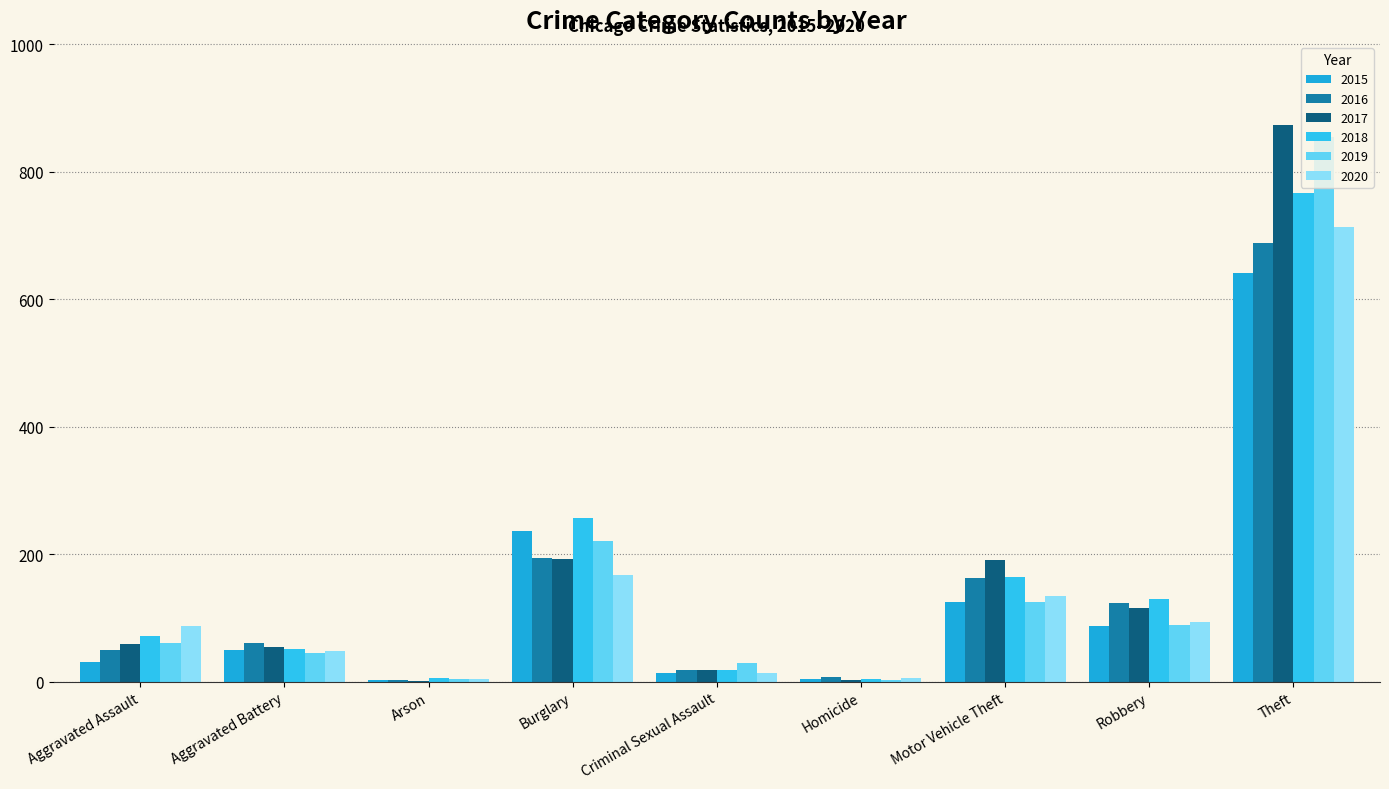

The 2015 series shows 194 at Motor Vehicle Theft. True or false?

False